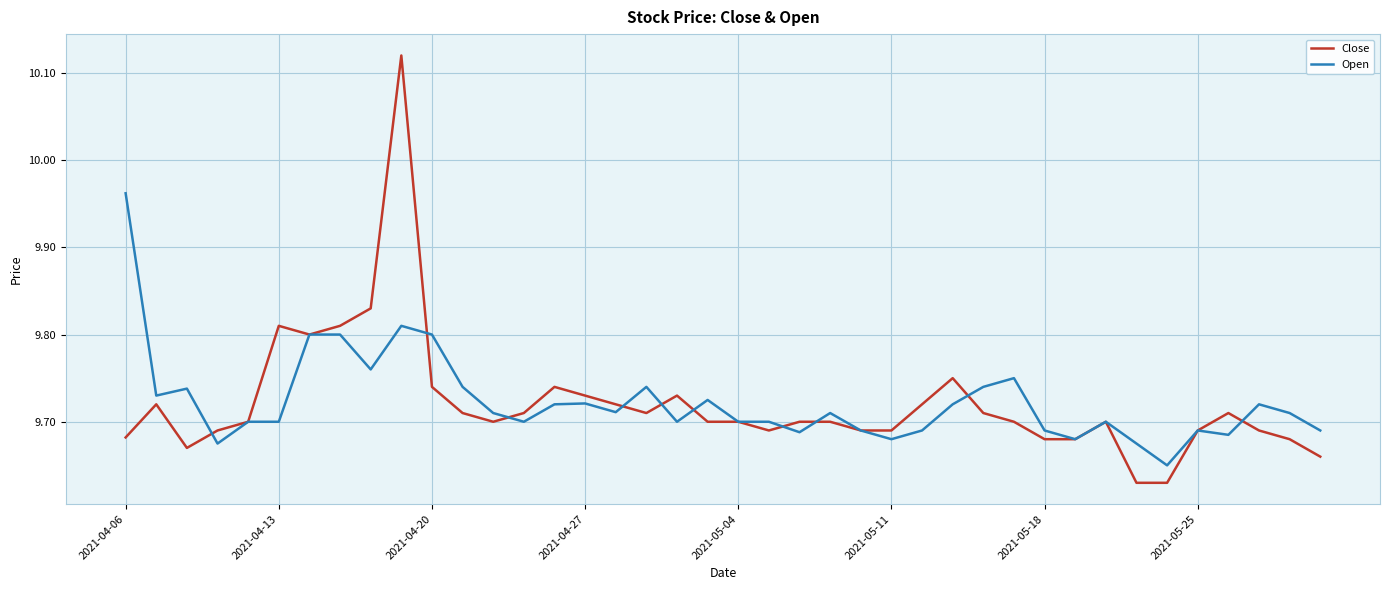

Which series has the largest range (max minus min)?

Close